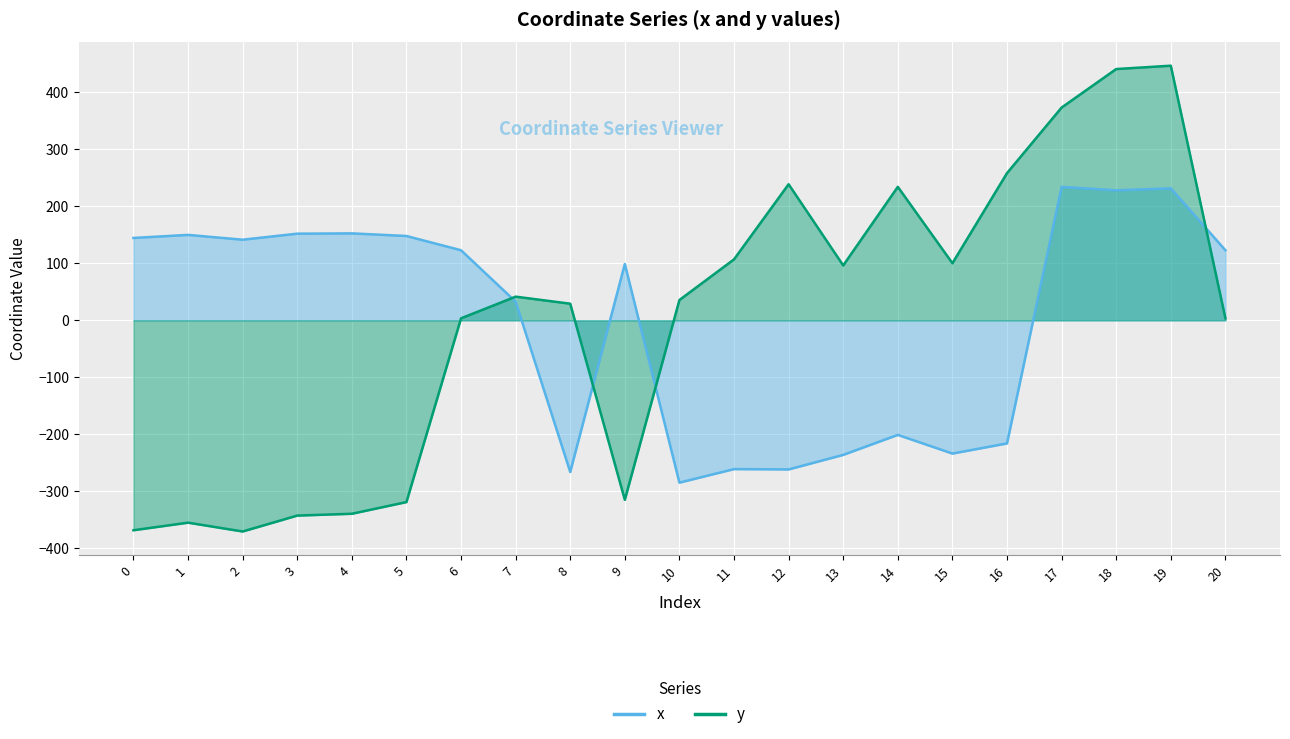

What is the approximate value of x at 7?

32.8